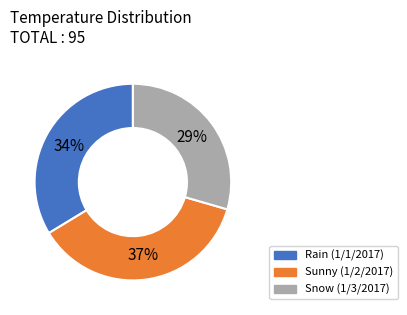

Does any single category account for the majority?

No